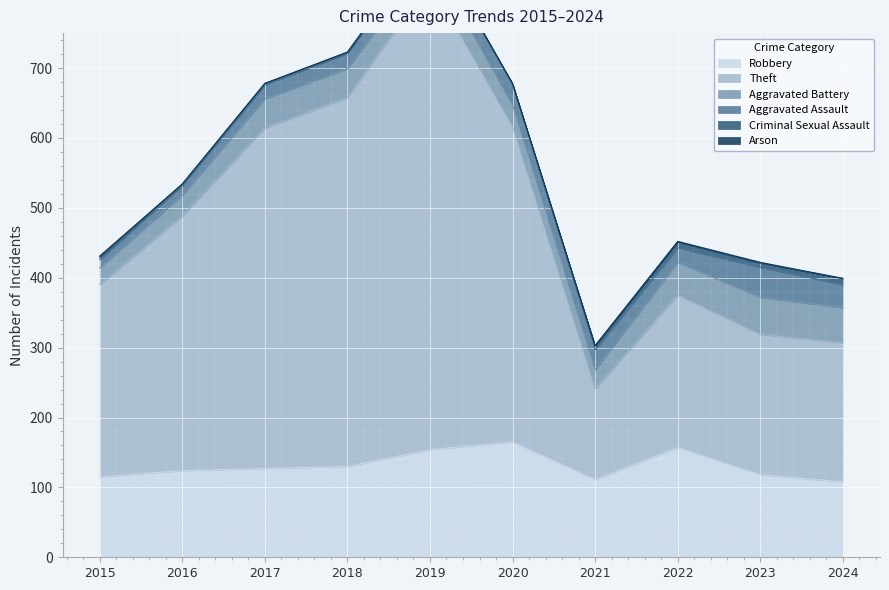

What is the value of the Robbery point at the 10th from the left?

108